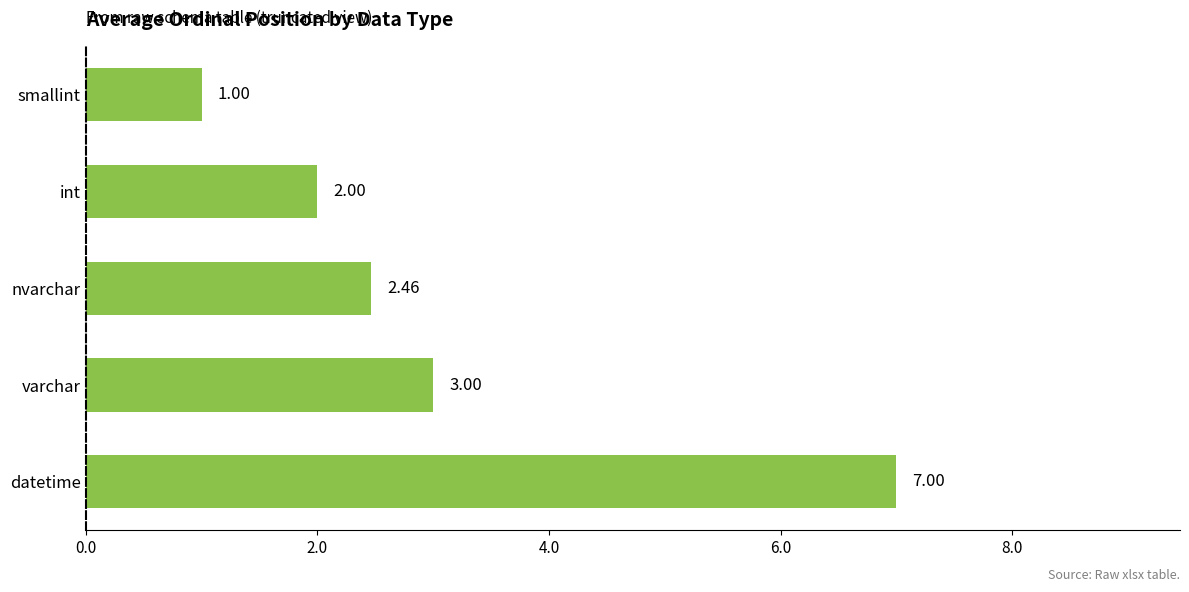

Rank the categories by value from lowest to highest.

smallint, int, nvarchar, varchar, datetime